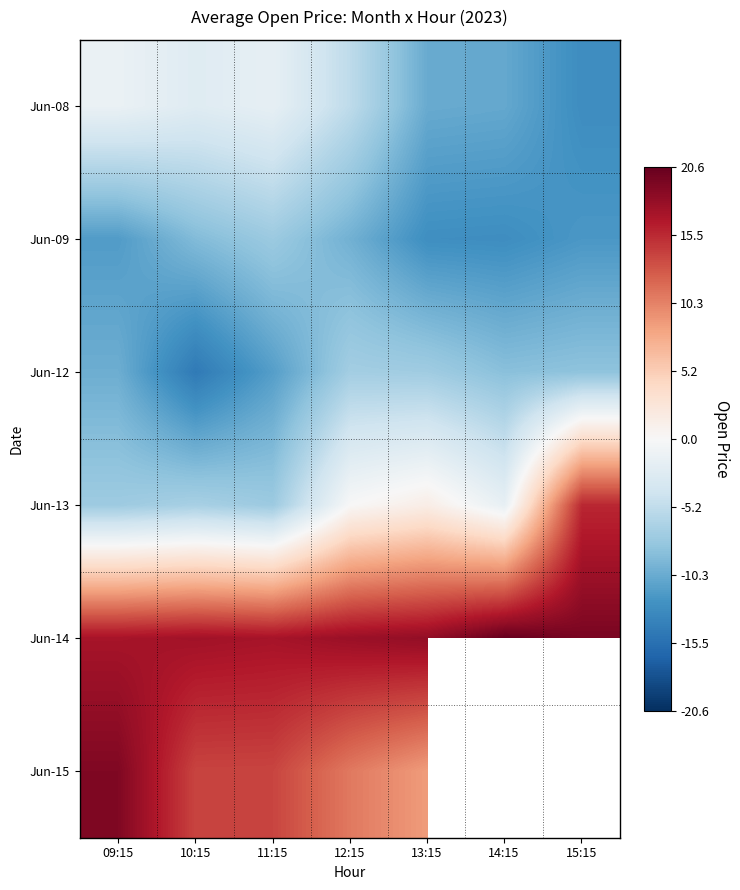

What is the difference between the Jun-08 values at 15:15 and 09:15?

11.5